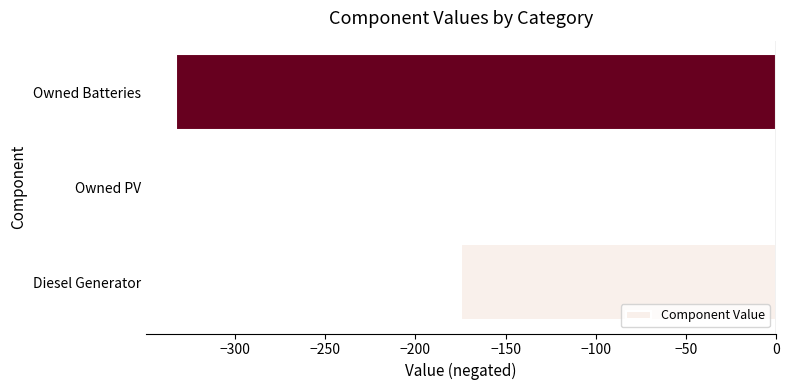

What is the approximate value at Owned Batteries, to the nearest 10?

-330